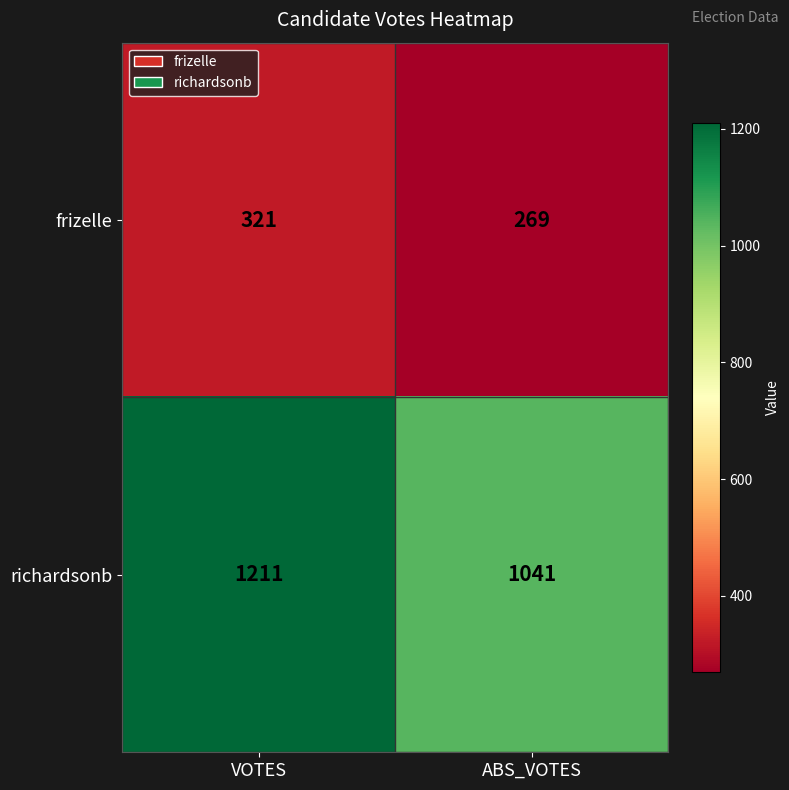

What is the approximate value of richardsonb at VOTES, to the nearest 5?

1210